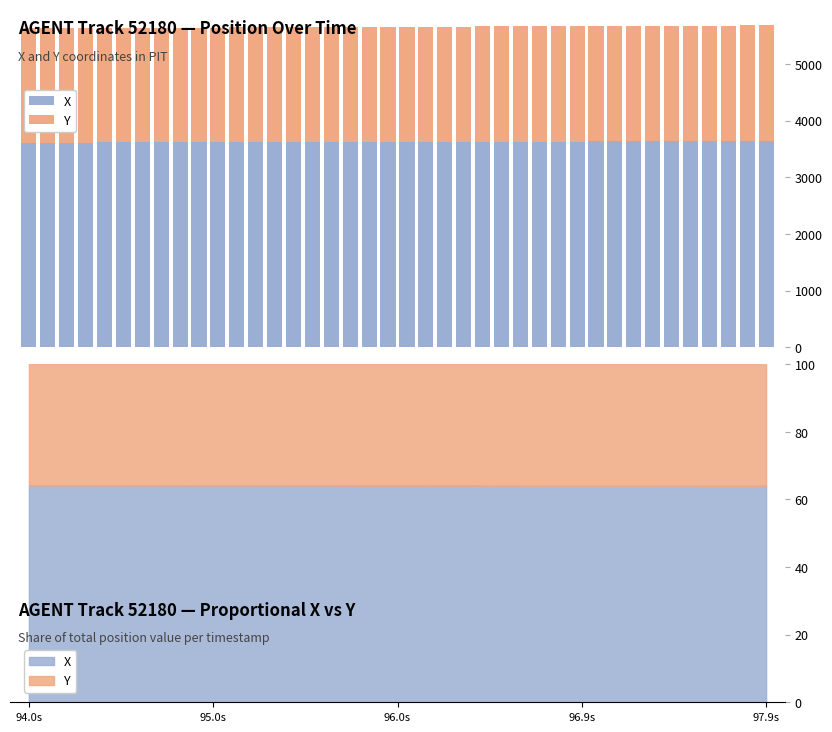

Which series has the widest spread of values?

X